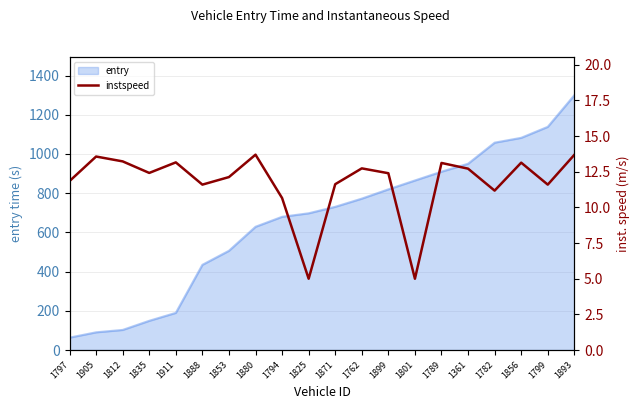

The chart shows a value of 10.7 at 1794. True or false?

True